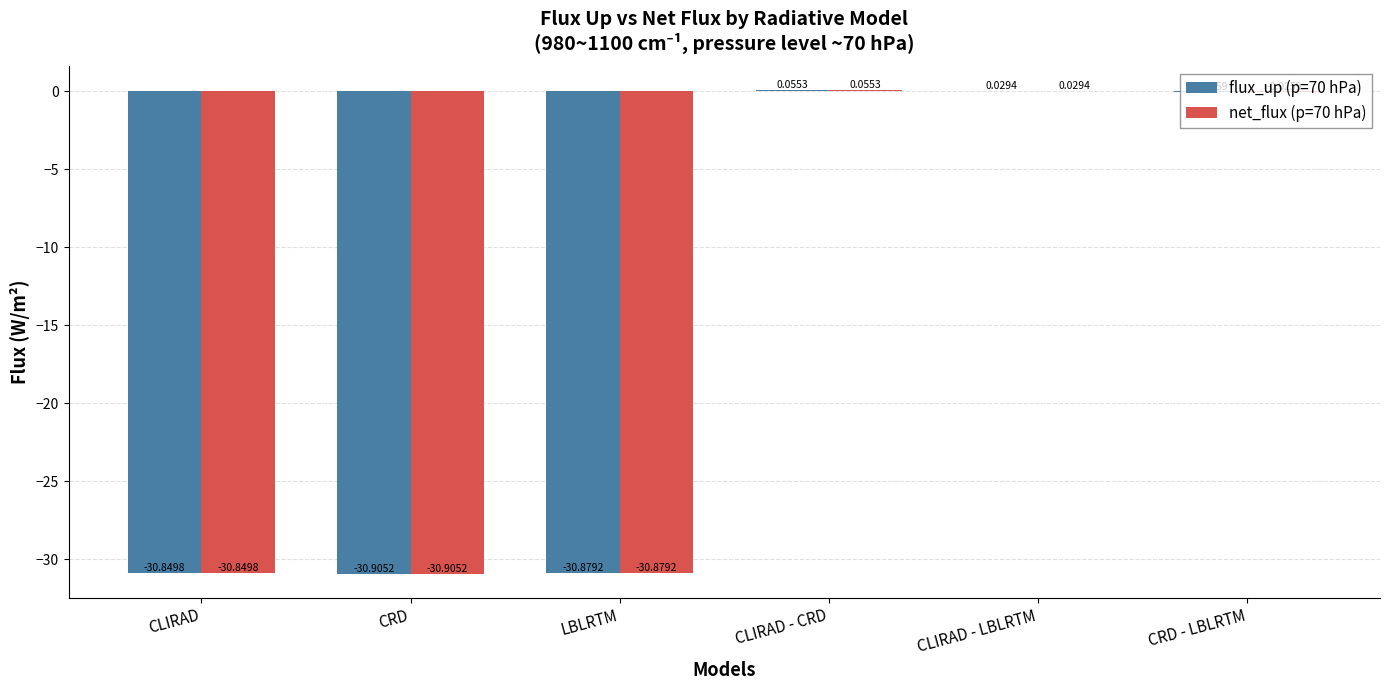

What is the sum of the flux_up (p=70 hPa) values at CLIRAD - CRD and LBLRTM?

-30.8